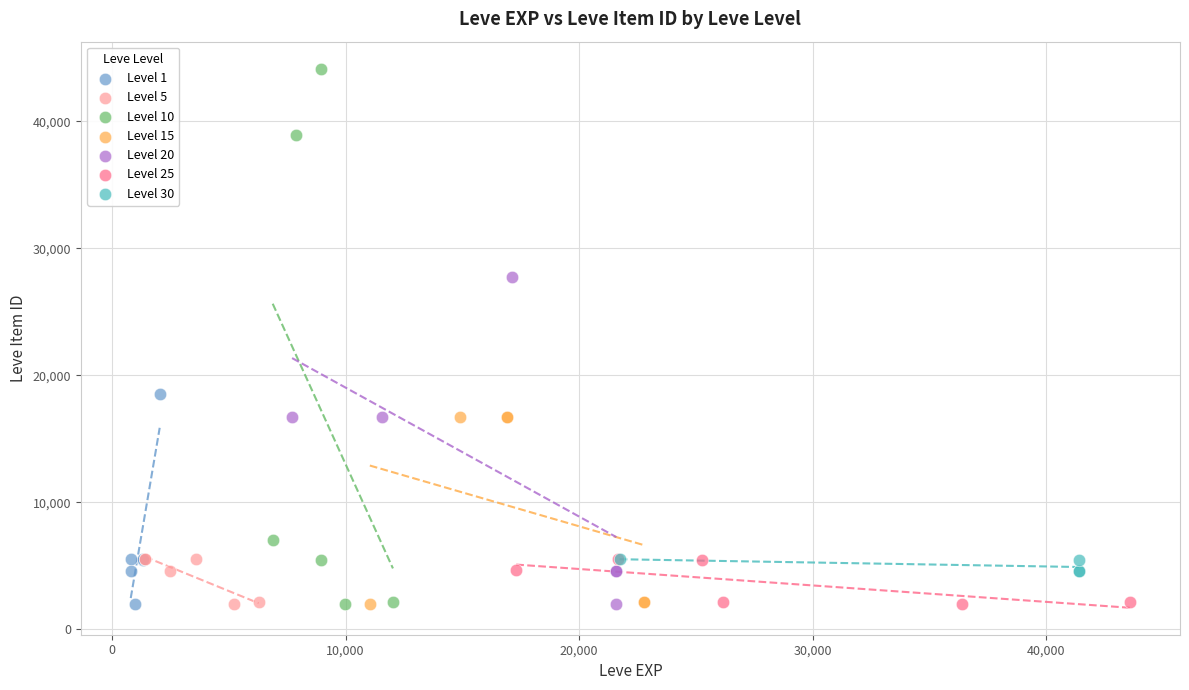

Which series reaches the maximum Y coordinate?

Level 10